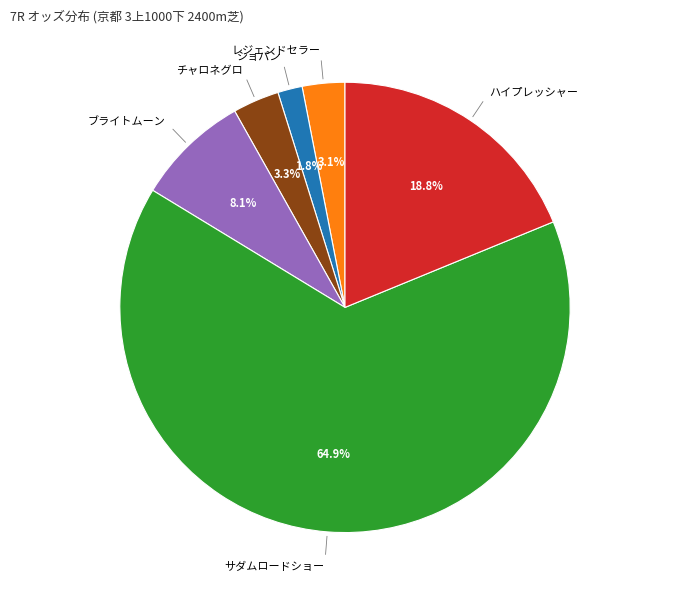

What is the smallest slice in the pie chart?

ショパン